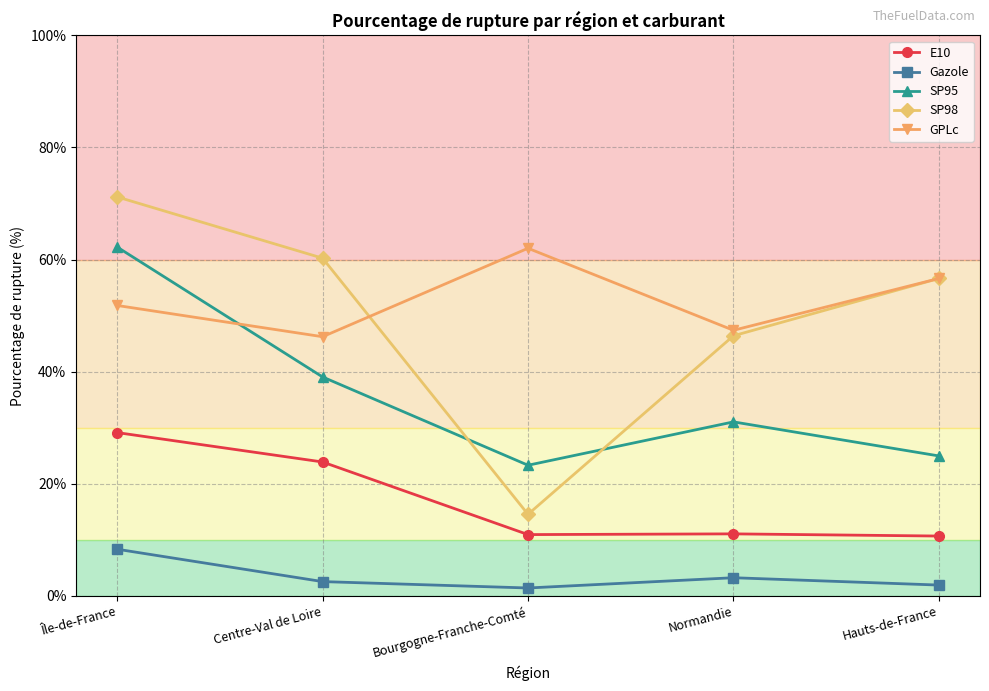

Which series has the largest total across all categories?

GPLc